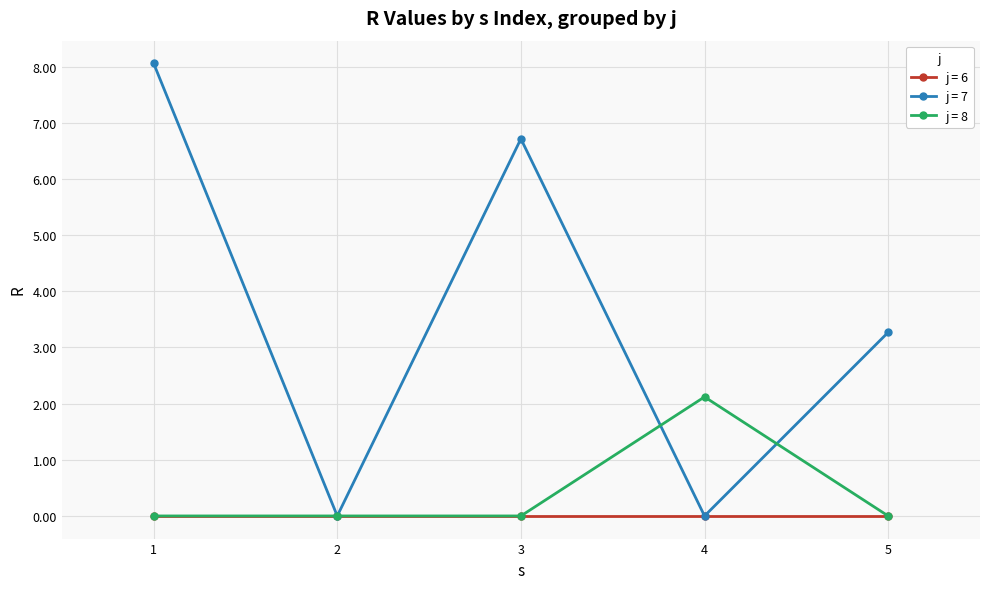

Which series has the largest total across all categories?

j = 7